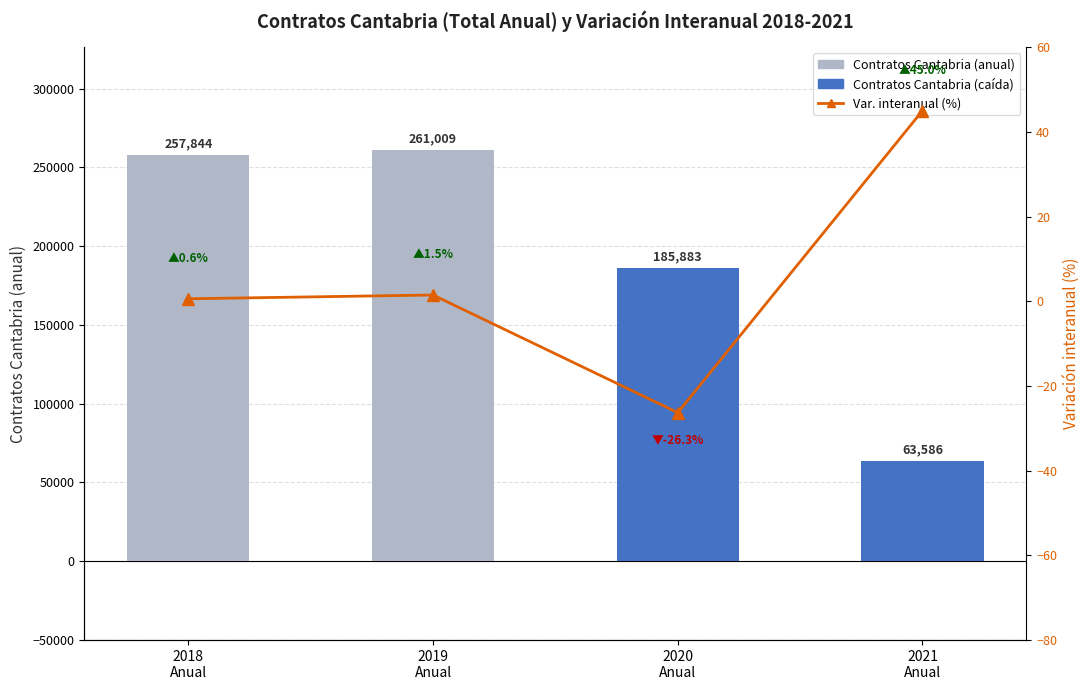

What are all the series names shown in the legend?

Contratos Cantabria (anual), Var. interanual (%)